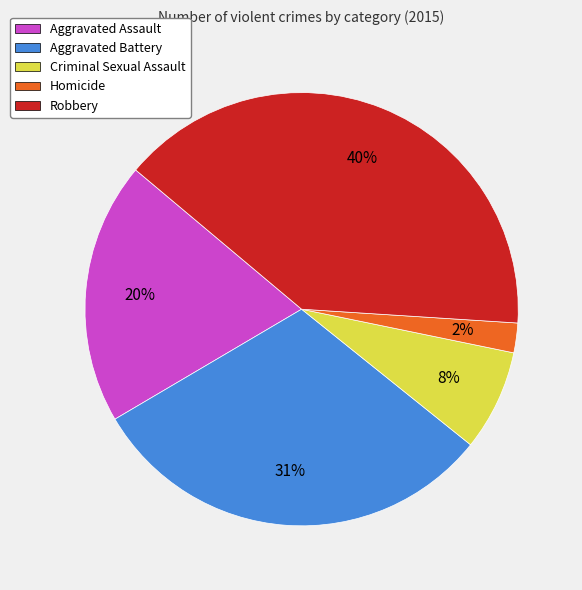

Combined, do Criminal Sexual Assault and Aggravated Battery account for over 50%?

No